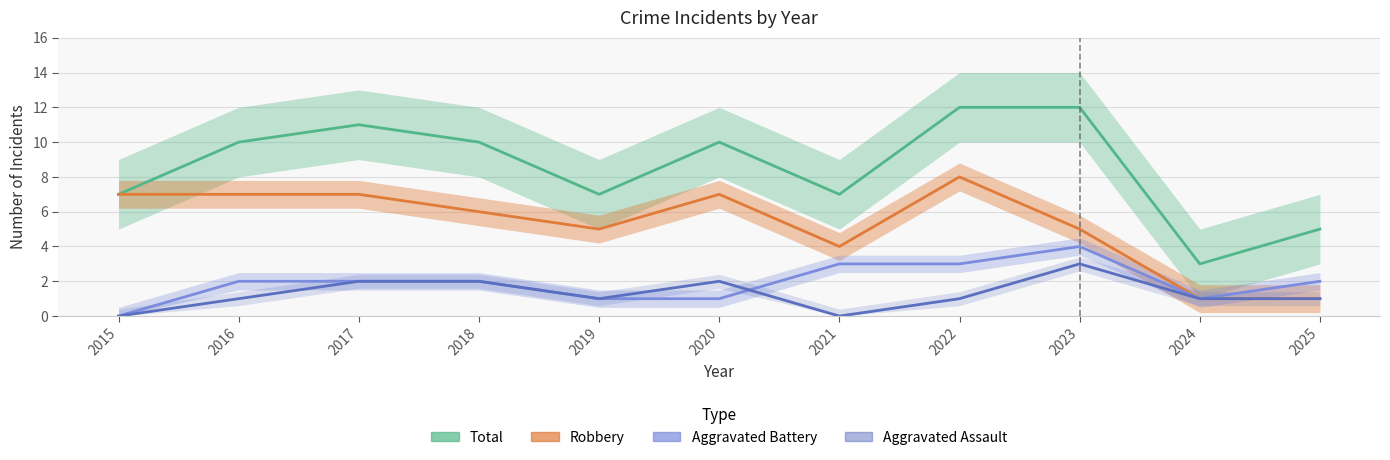

At 2018, list the series in order from largest to smallest.

Total, Robbery, Aggravated Assault, Aggravated Battery